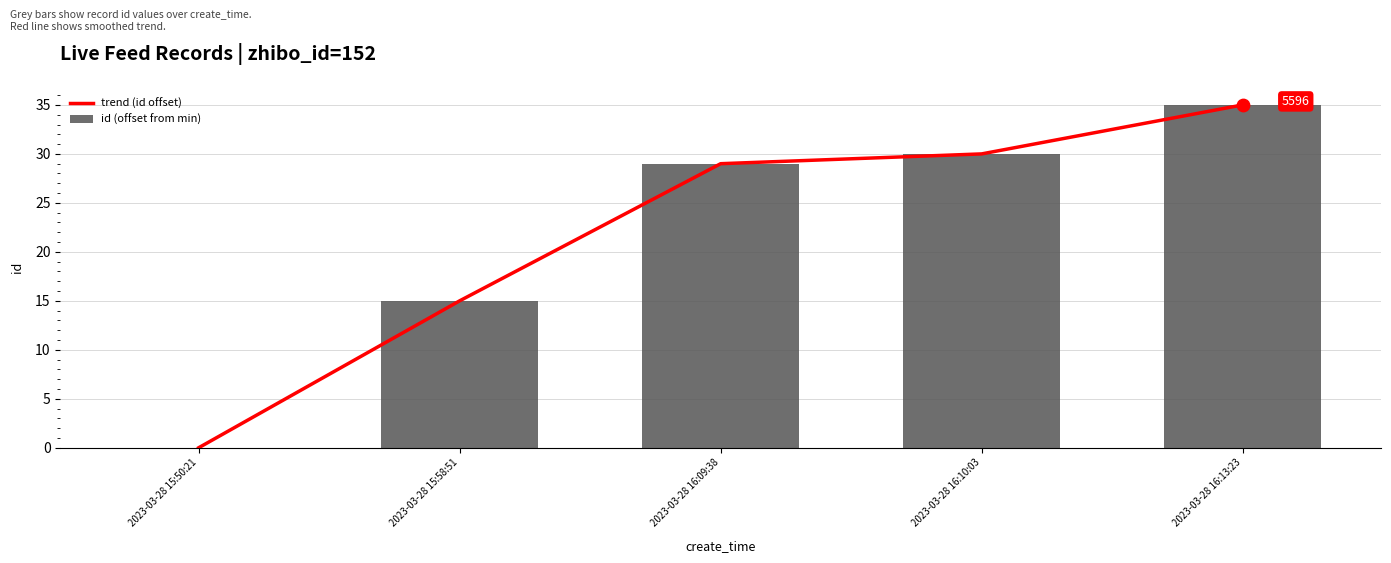

Which series has the largest total across all categories?

trend (id offset)